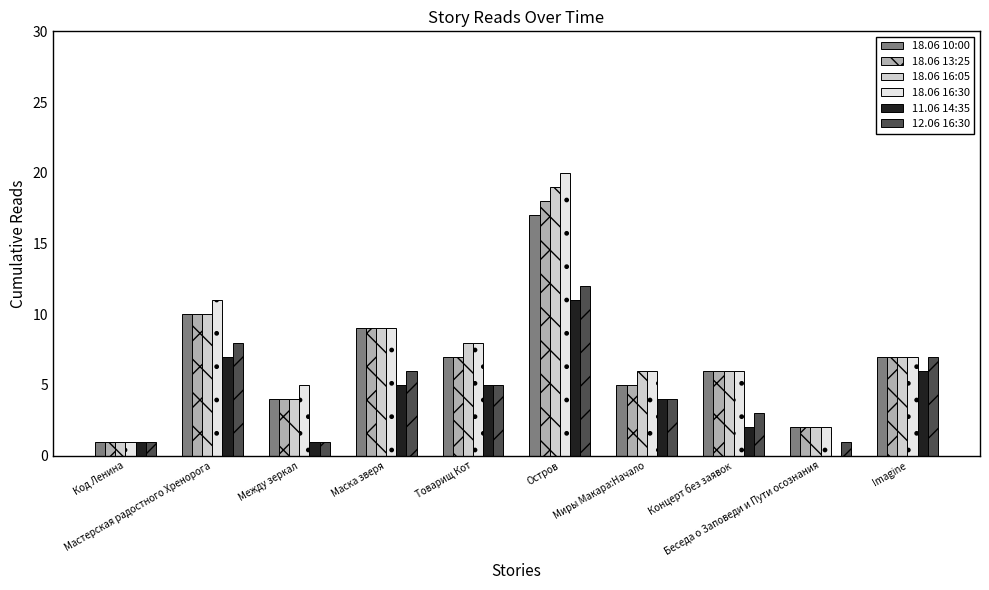

Are the bars grouped side by side (vs. stacked)?

Yes